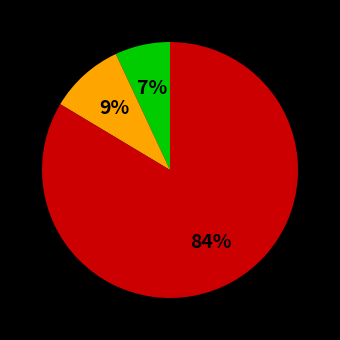

To the nearest percent, what is the average slice percentage?

33%